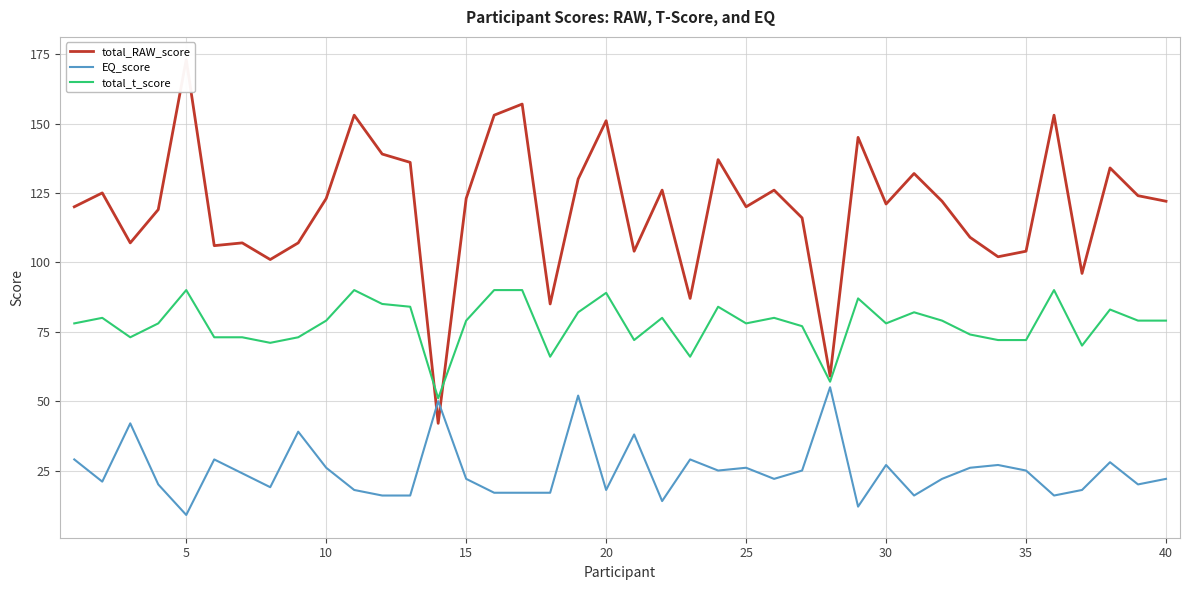

What is the maximum value for total_t_score?

90